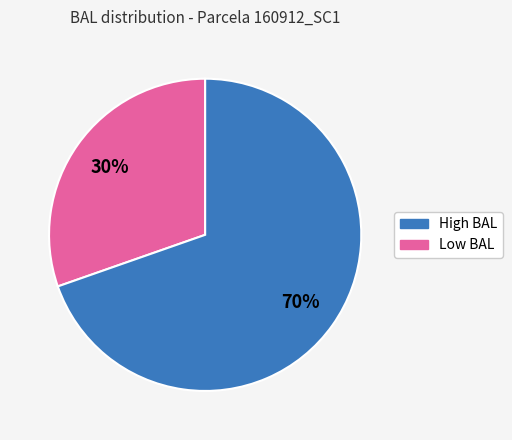

To the nearest percent, what is the average slice percentage?

50%